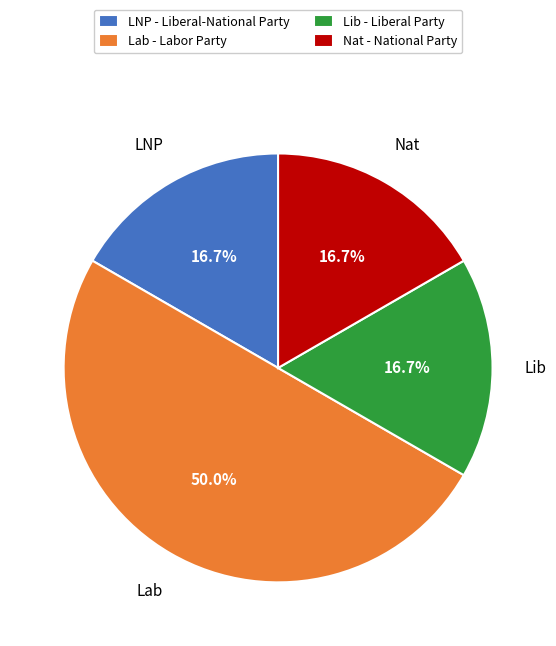

How much of the chart is everything except Nat - National Party?

83.3%